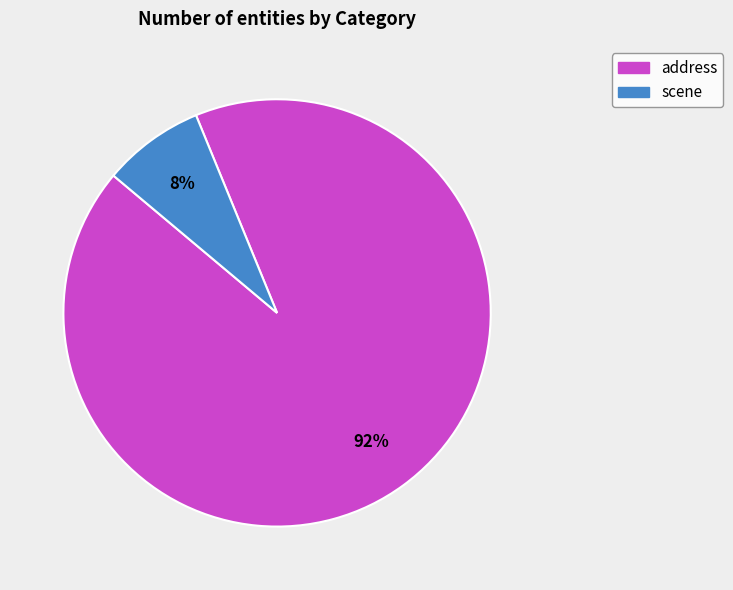

To the nearest percent, what is the average slice percentage?

50%